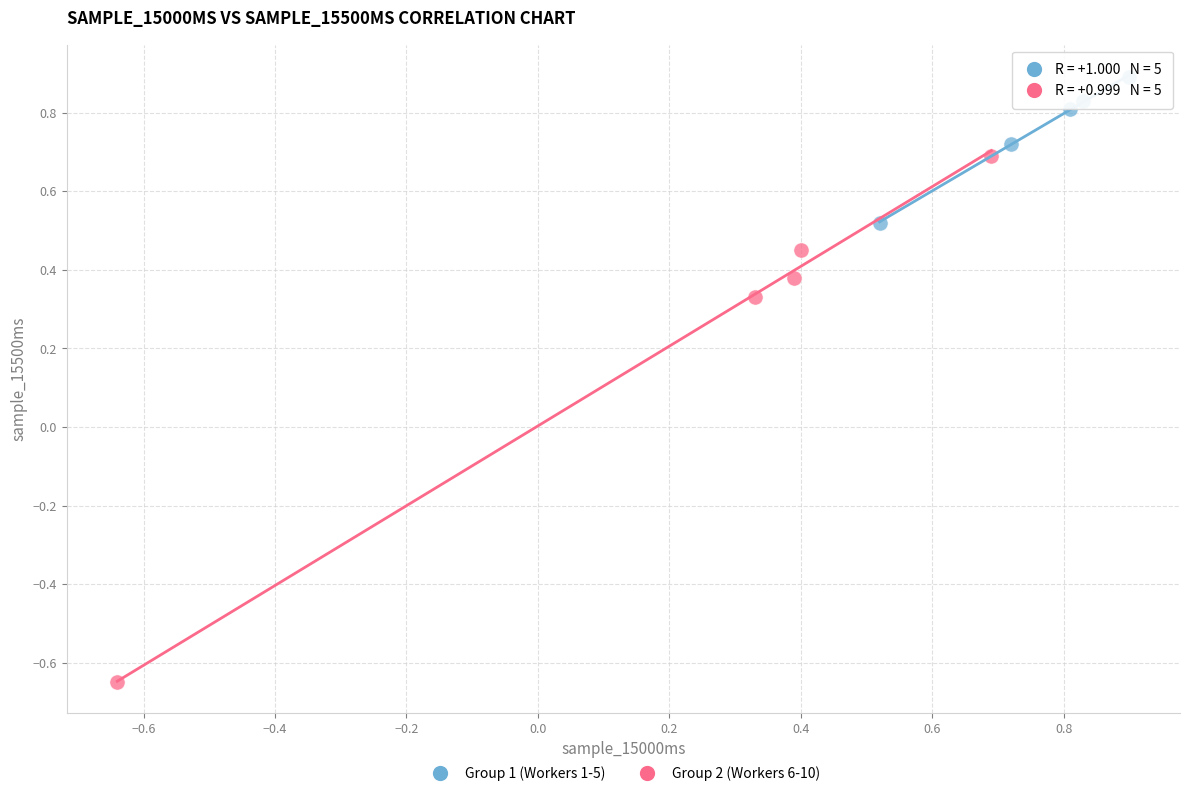

Which series reaches the minimum Y coordinate?

Group 2 (Workers 6-10)